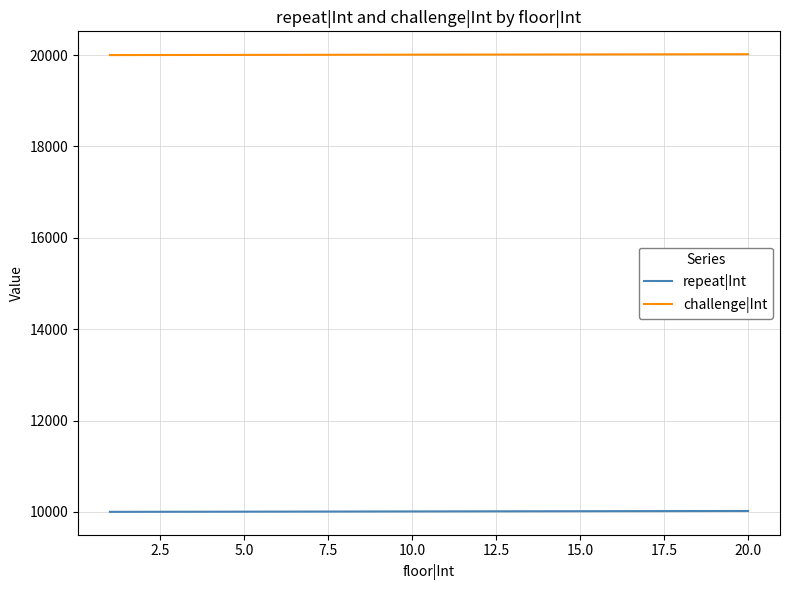

Which series has the largest total across all categories?

challenge|Int